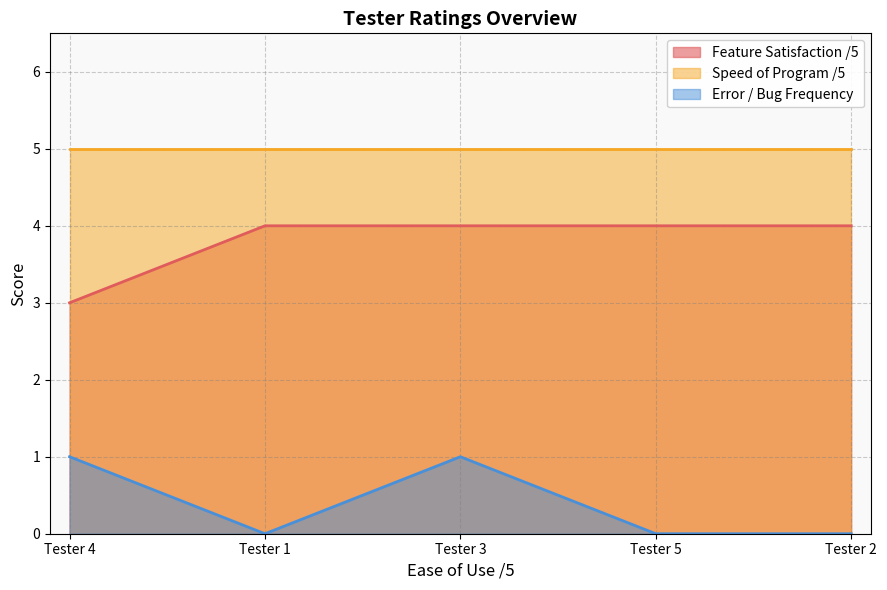

True or false: Error / Bug Frequency has more than 1 interior local peaks.

False